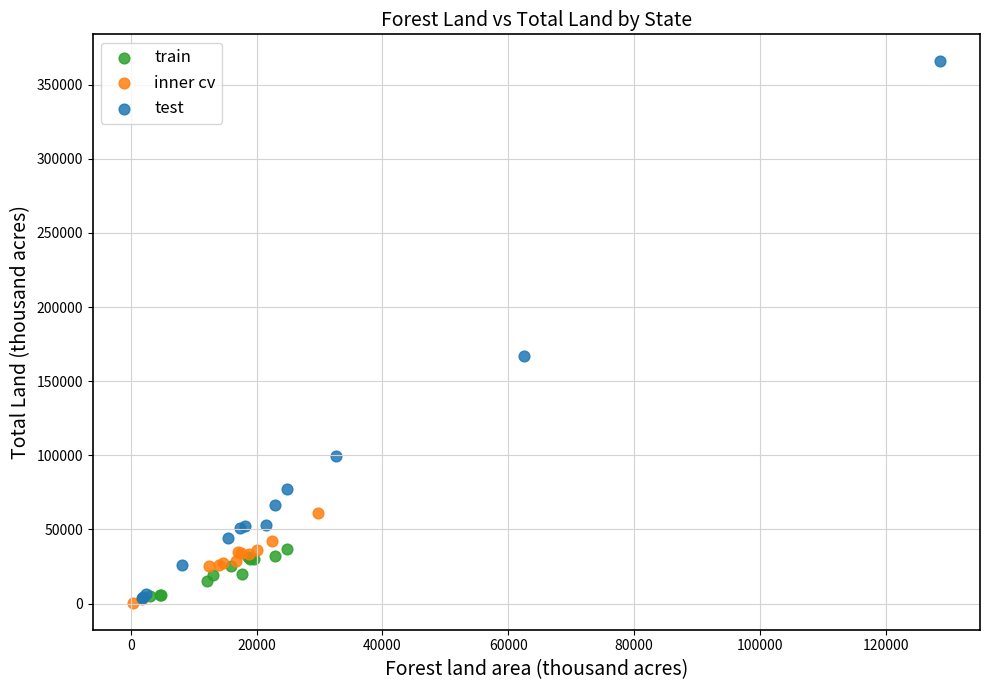

What are all the series names shown in the legend?

train, inner cv, test